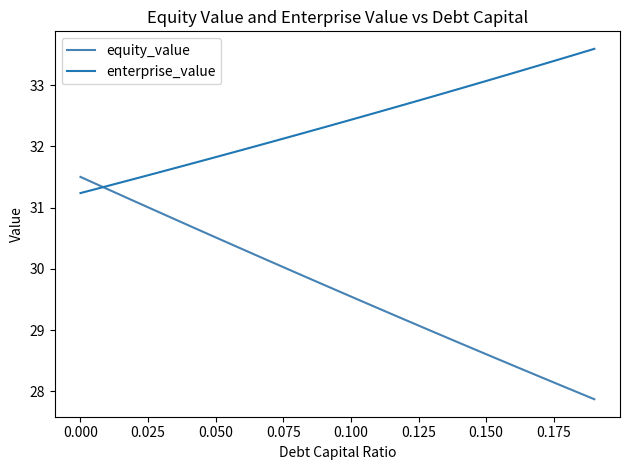

List the series in order of their peak value, lowest first.

equity_value, enterprise_value